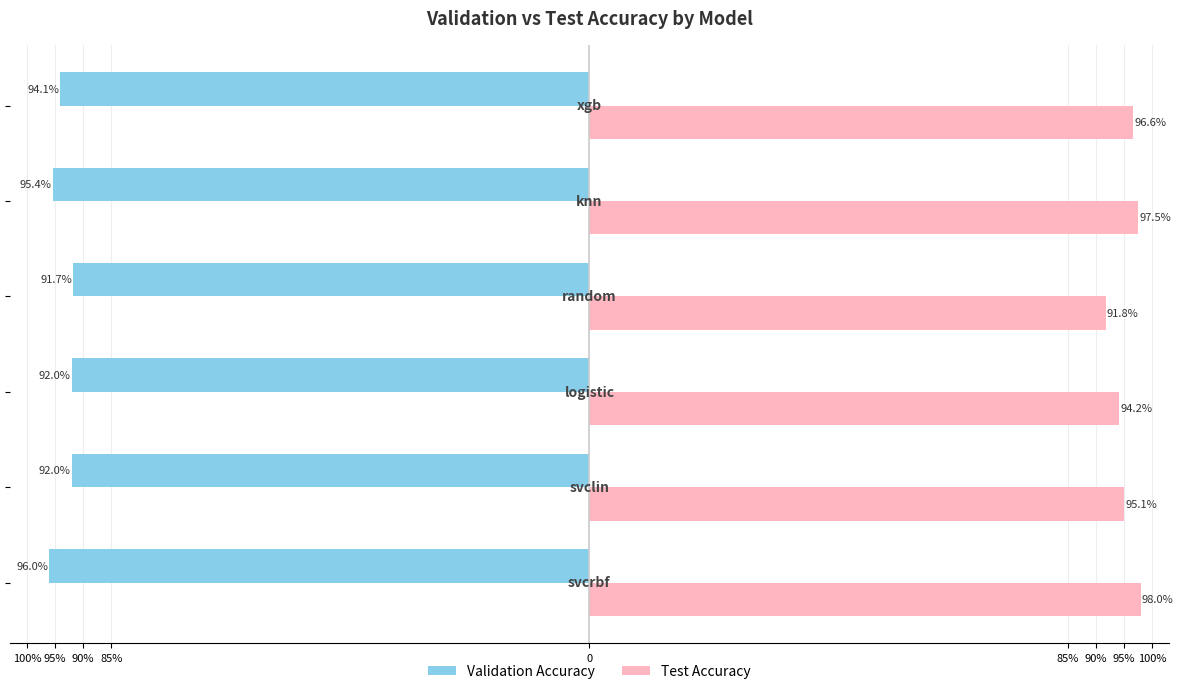

What are all the series names shown in the legend?

Validation Accuracy, Test Accuracy